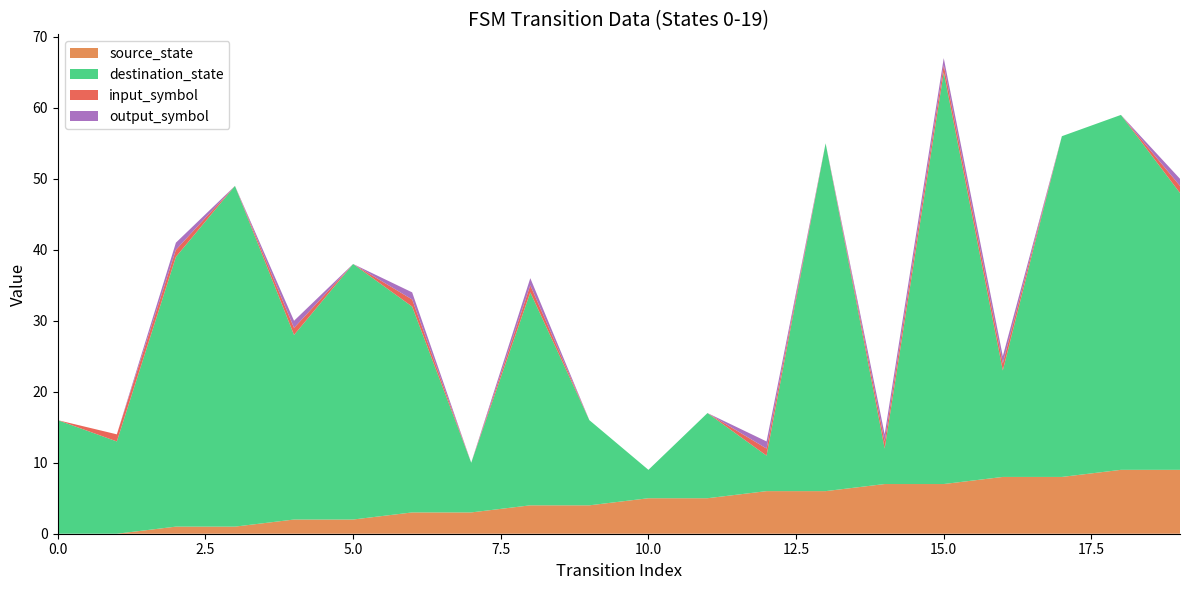

Reading left to right, list all the values displayed in this chart.

source_state: 0	0	1	1	2	2	3	3	4	4	5	5	6	6	7	7	8	8	9	9
destination_state: 16	13	38	48	26	36	29	7	30	12	4	12	5	49	5	58	15	48	50	39
input_symbol: 0	1	1	0	1	0	1	0	1	0	0	0	1	0	1	1	1	0	0	1
output_symbol: 0	0	1	0	1	0	1	0	1	0	0	0	1	0	1	1	1	0	0	1